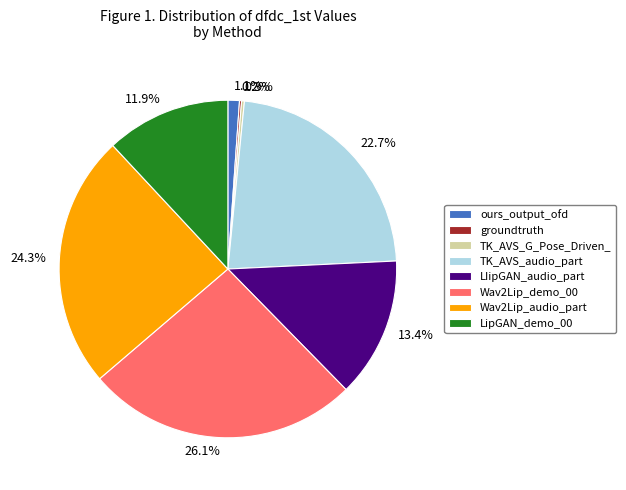

Is there a majority slice in this chart?

No